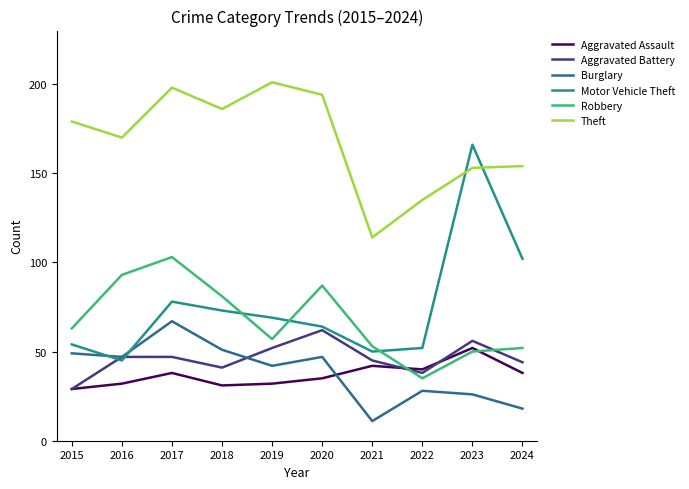

What is the sum of all Motor Vehicle Theft values?

753